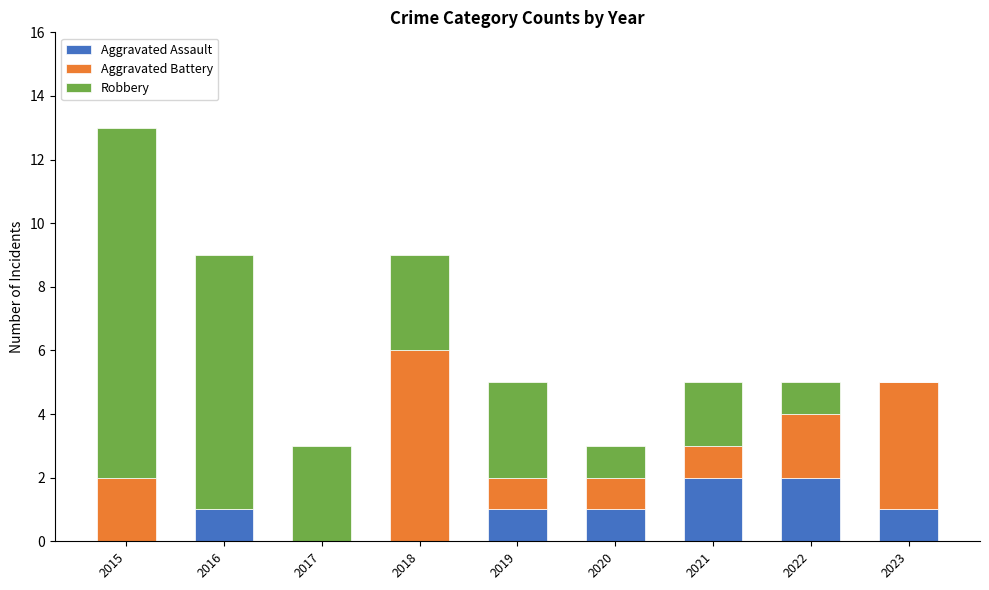

How many data points does each series have?

9